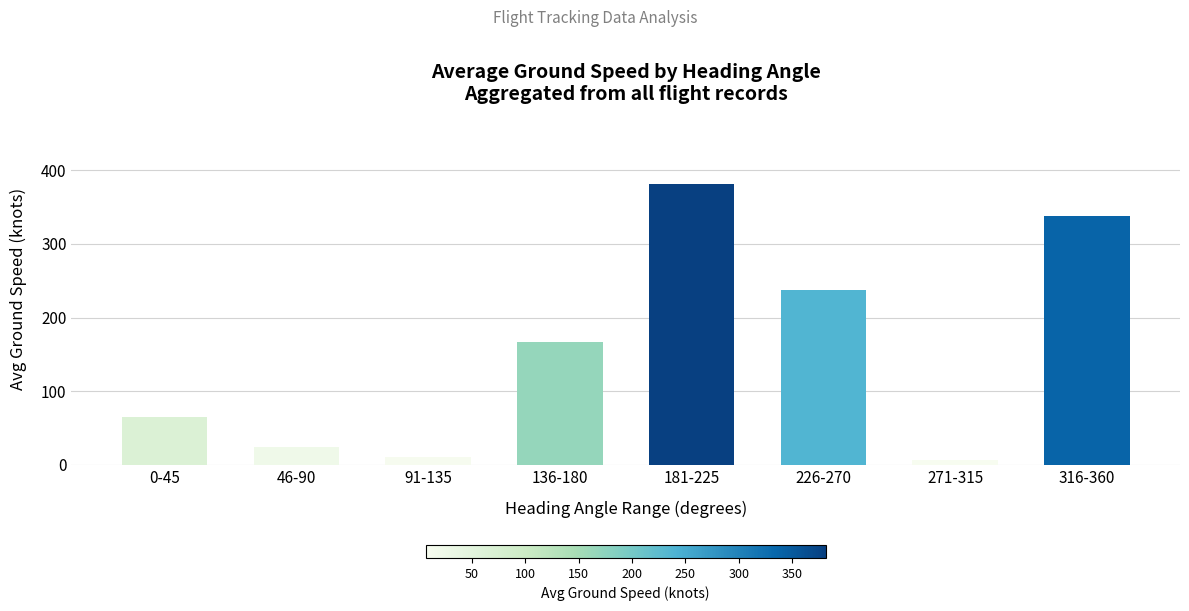

What is the change in value from 91-135 to 181-225?

+370.3